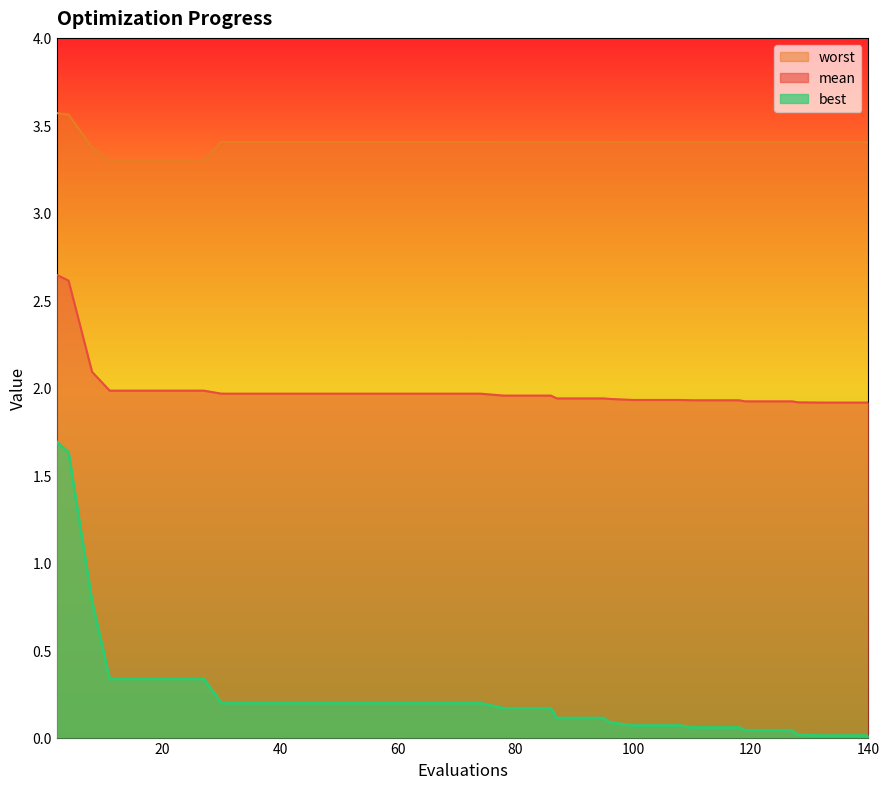

Rank the series by their maximum value, from highest to lowest.

worst, mean, best